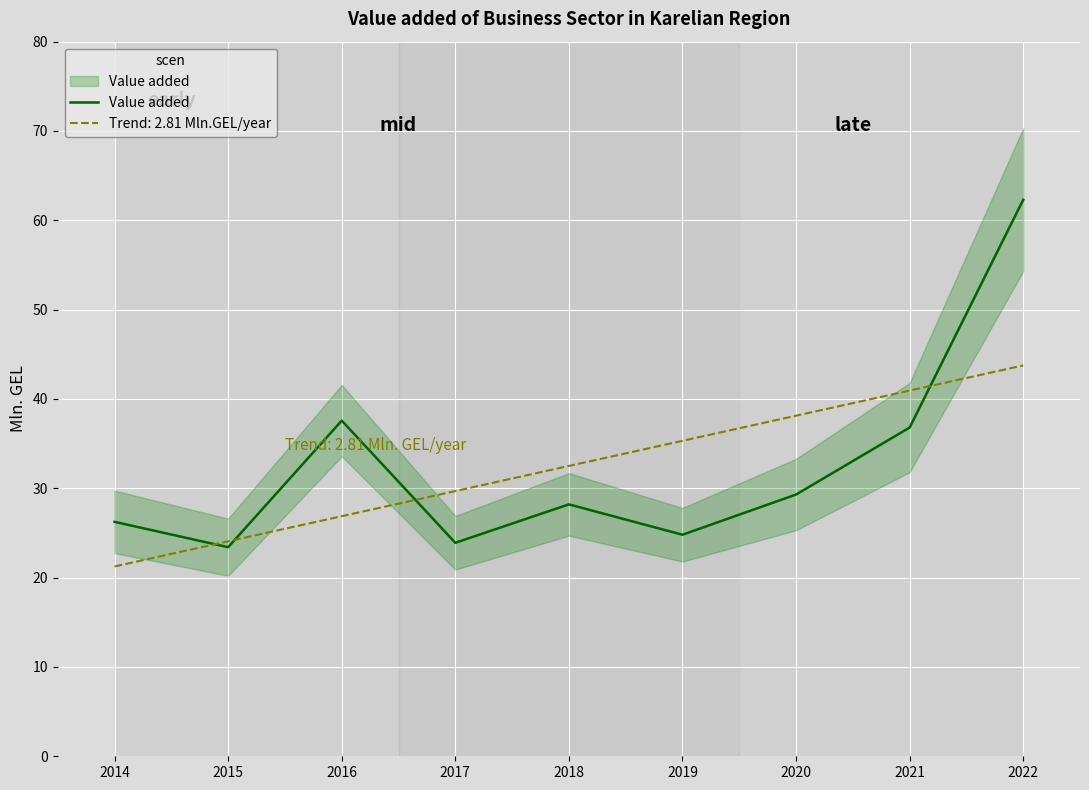

How many lines are shown in the chart?

1